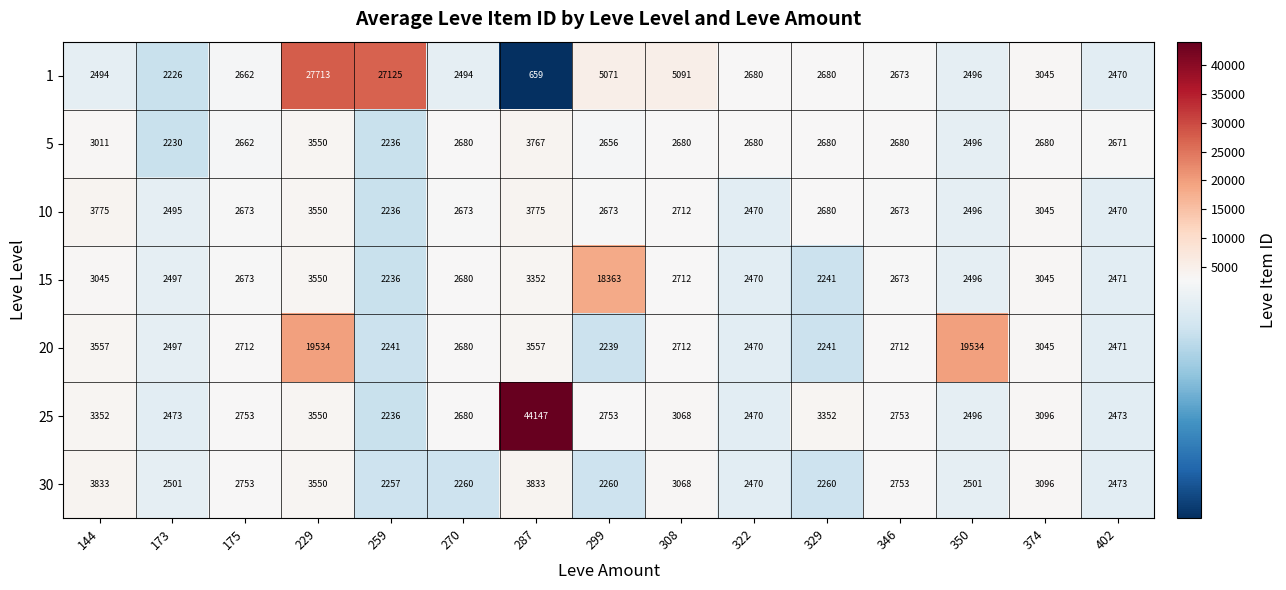

What is the lowest value of the 20 series?

2239